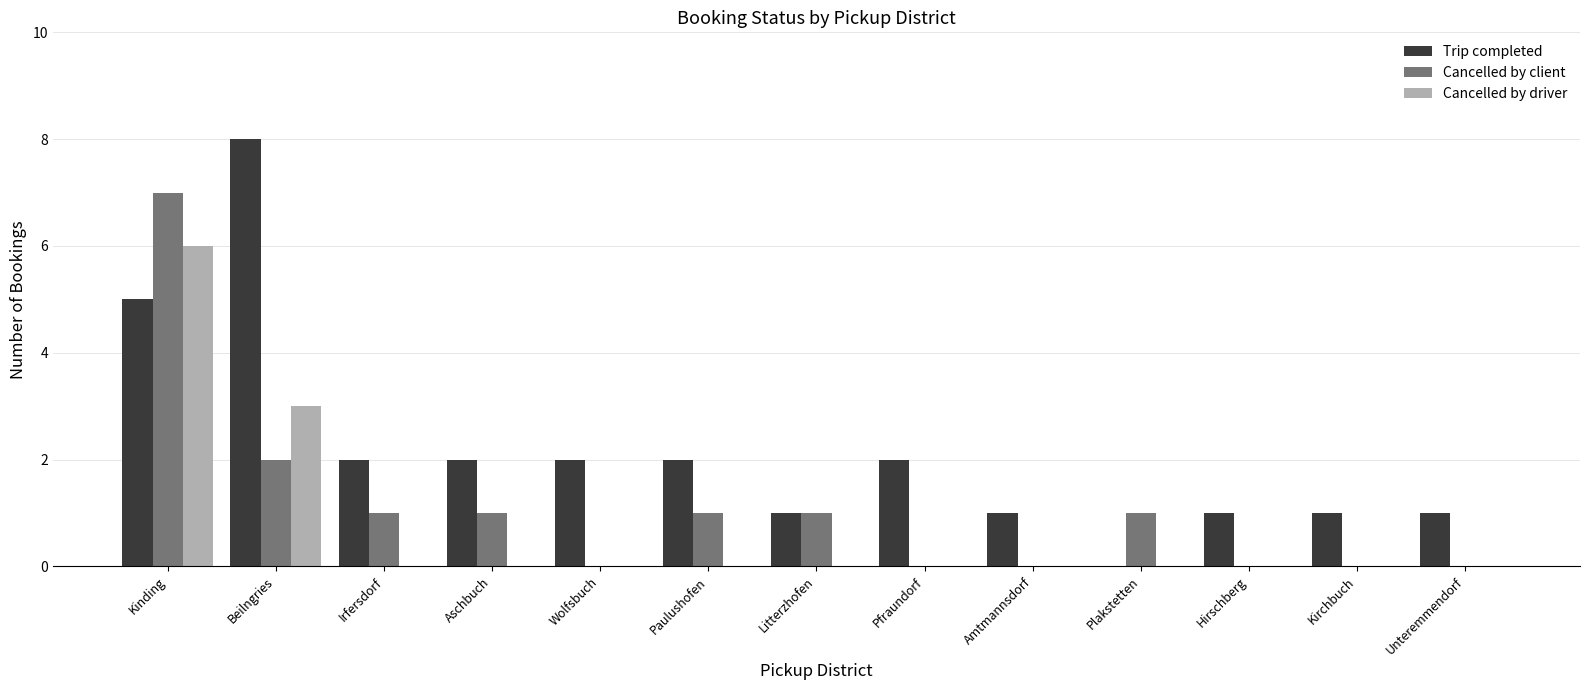

What are all the series names shown in the legend?

Trip completed, Cancelled by client, Cancelled by driver